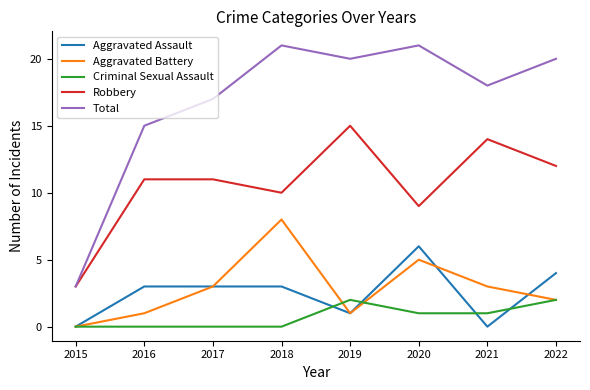

List the series in order of their peak value, lowest first.

Criminal Sexual Assault, Aggravated Assault, Aggravated Battery, Robbery, Total